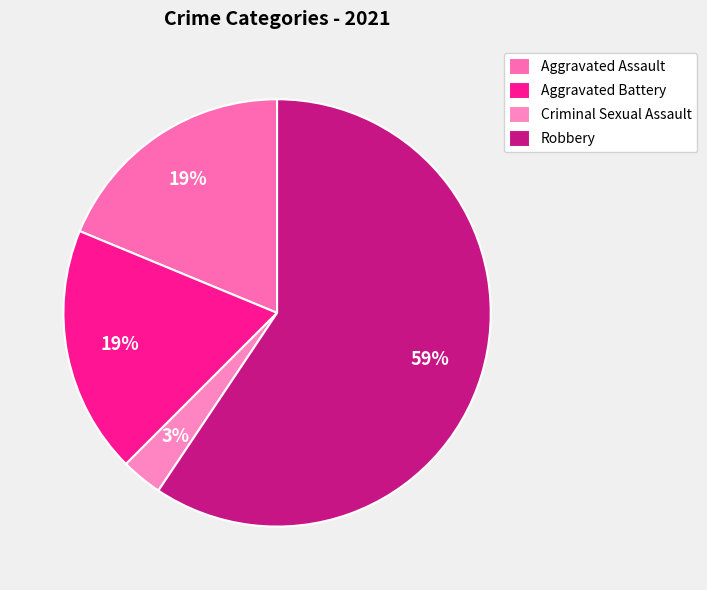

What percentage do Criminal Sexual Assault and Robbery together represent?

62.5%